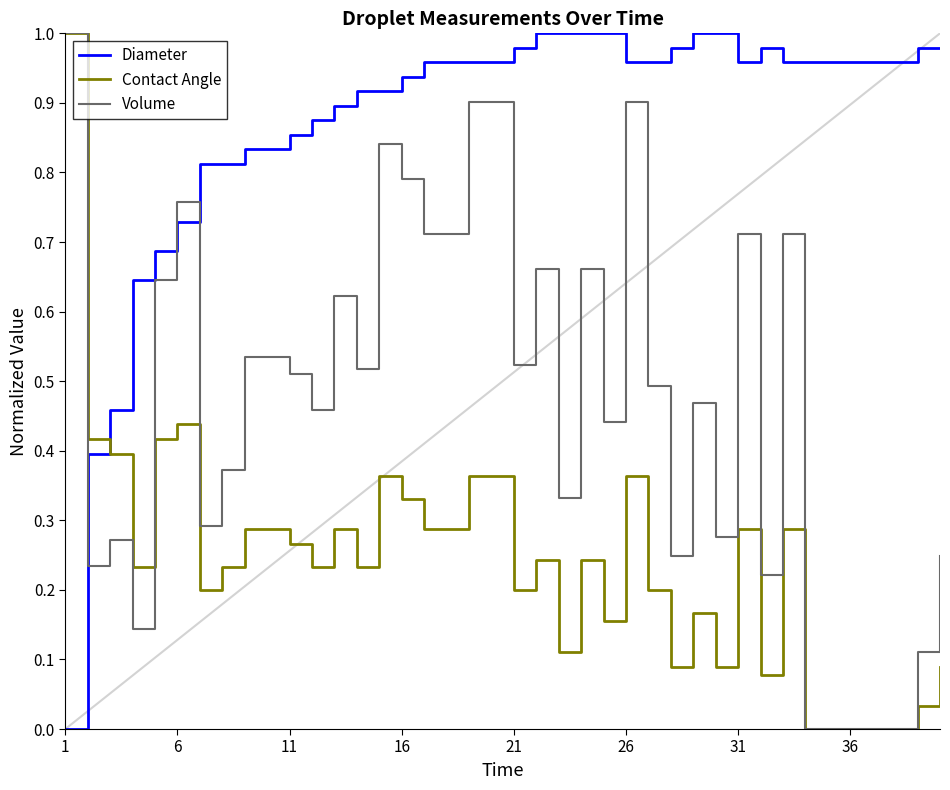

List the series in order of their overall mean, highest first.

Diameter, Volume, Contact Angle